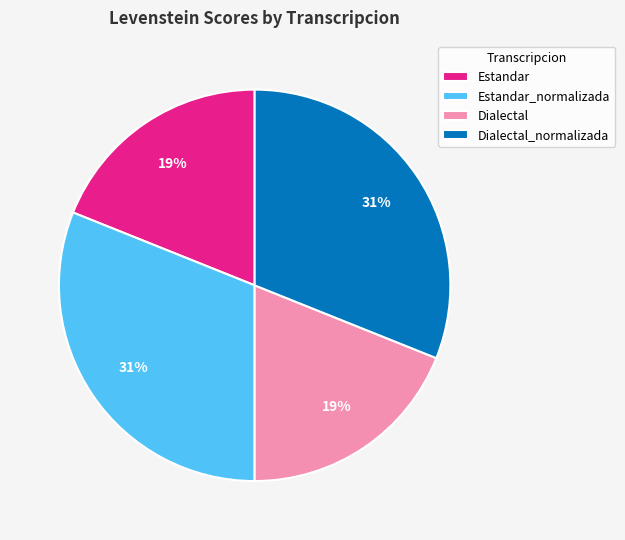

The Estandar_normalizada slice represents 31% of the pie. True or false?

True